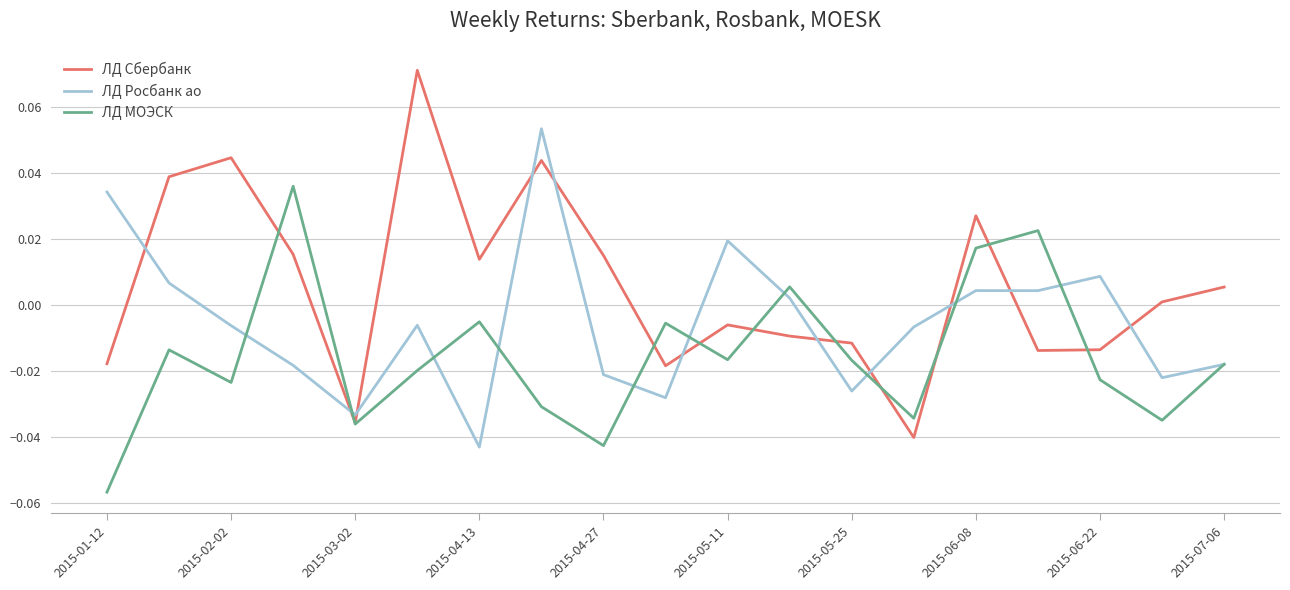

Which series has the largest total across all categories?

ЛД Сбербанк